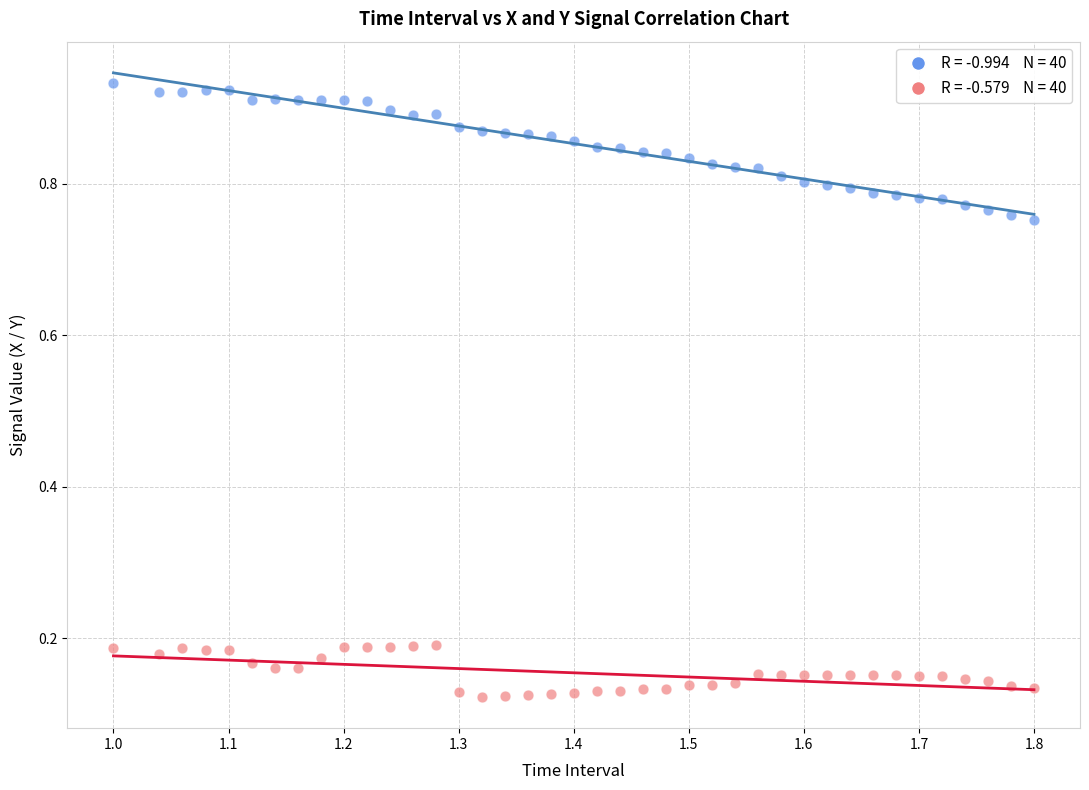

Count the number of points in this scatter plot.

80